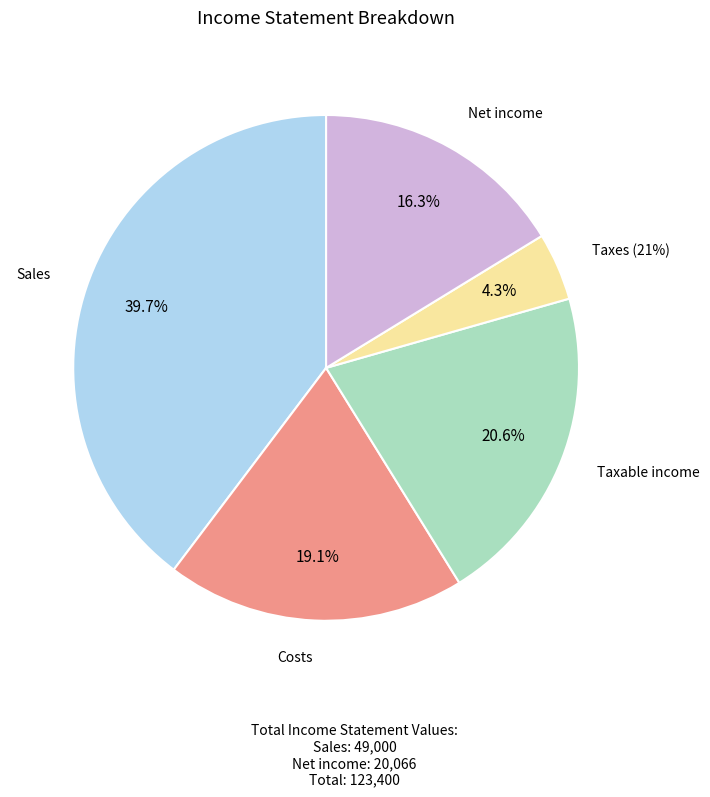

Which has a higher value, Taxes (21%) or Costs?

Costs